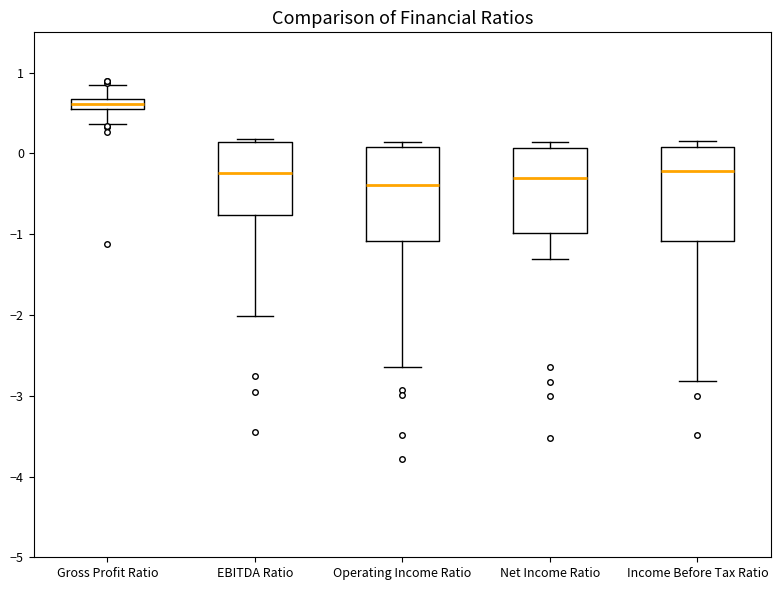

Where does the upper whisker of the box for Gross Profit Ratio end on the y-axis? The values are not printed on the chart, so give them approximately, as read against the axis.

0.9